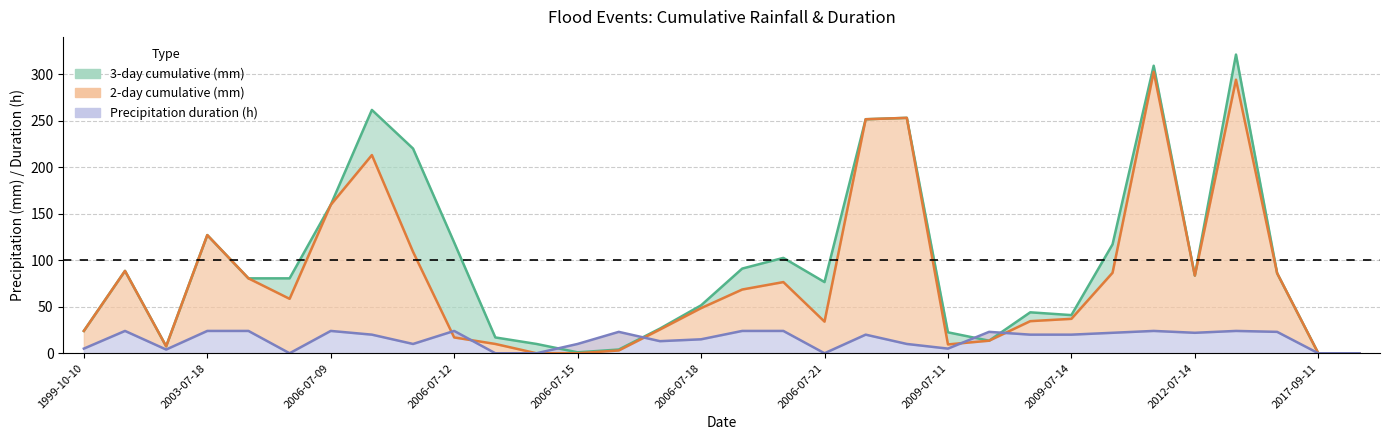

True or false: 3-day cumulative (mm) has more than 1 interior local peaks.

True